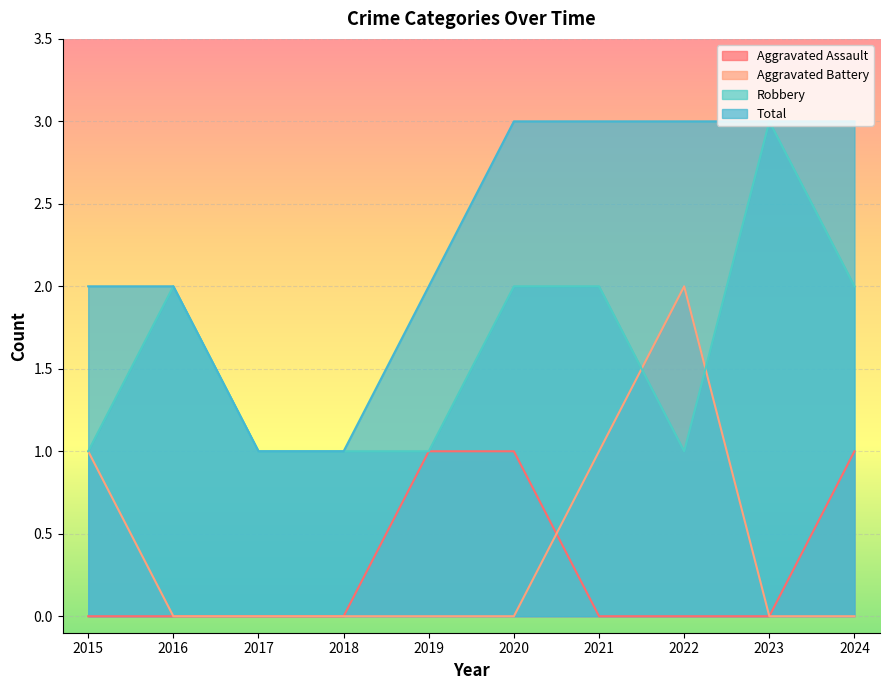

What is the sum of all Total values?

23